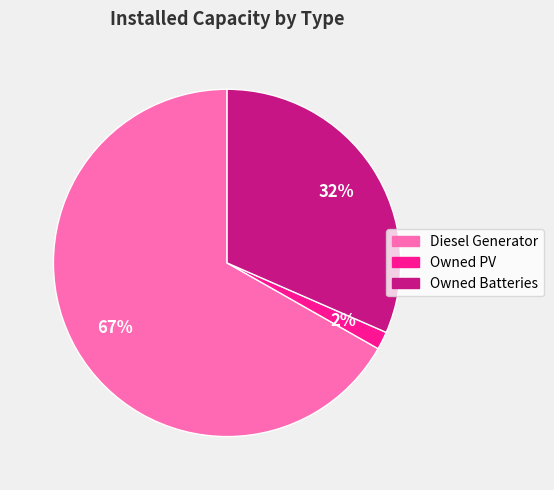

To the nearest percent, what is the difference between the Diesel Generator and Owned Batteries slice percentages?

35%